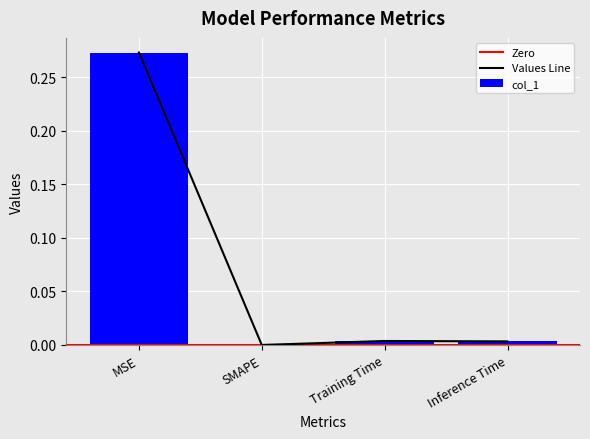

The value at Inference Time is 0.0. True or false?

False